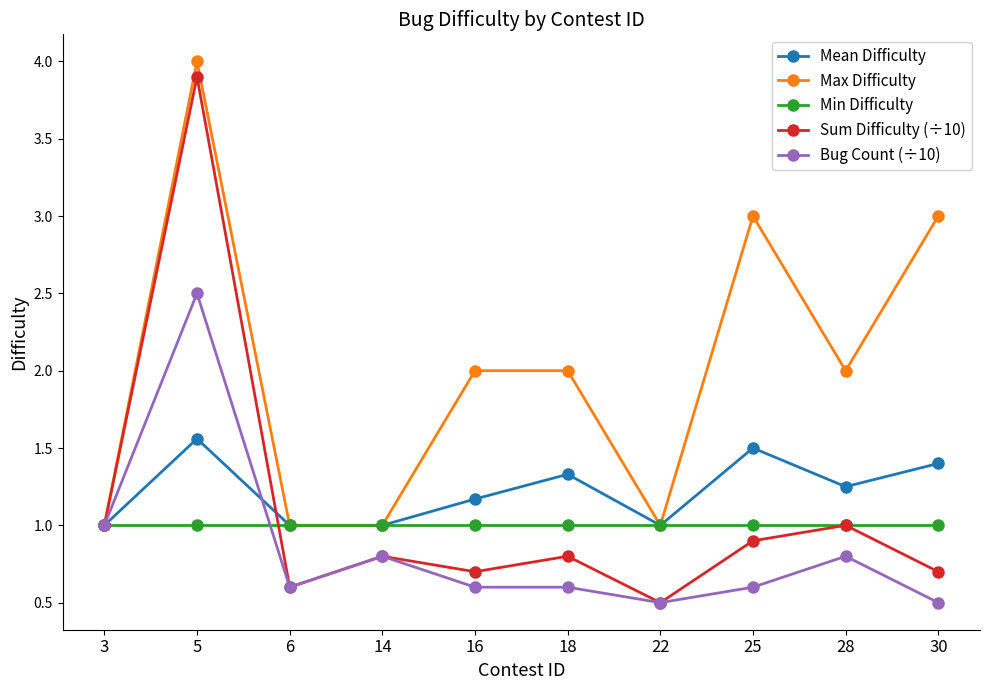

What is the smallest value displayed?

0.5